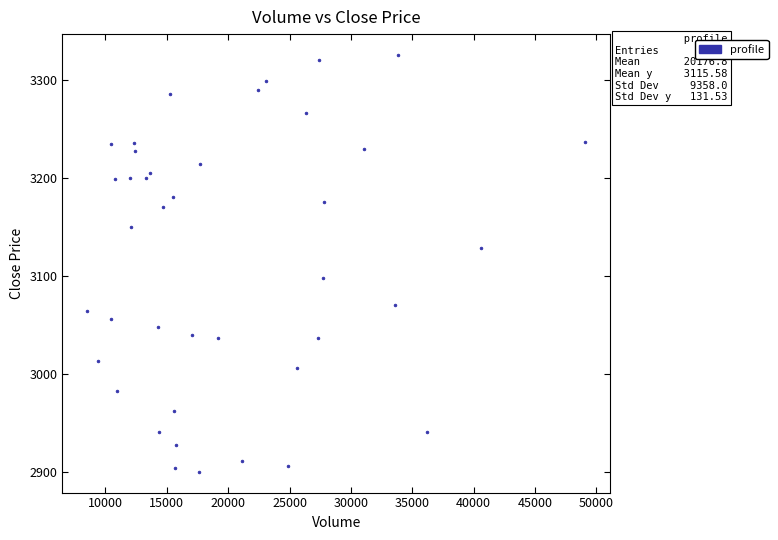

What is the range of X values (max minus min)?

40552.0